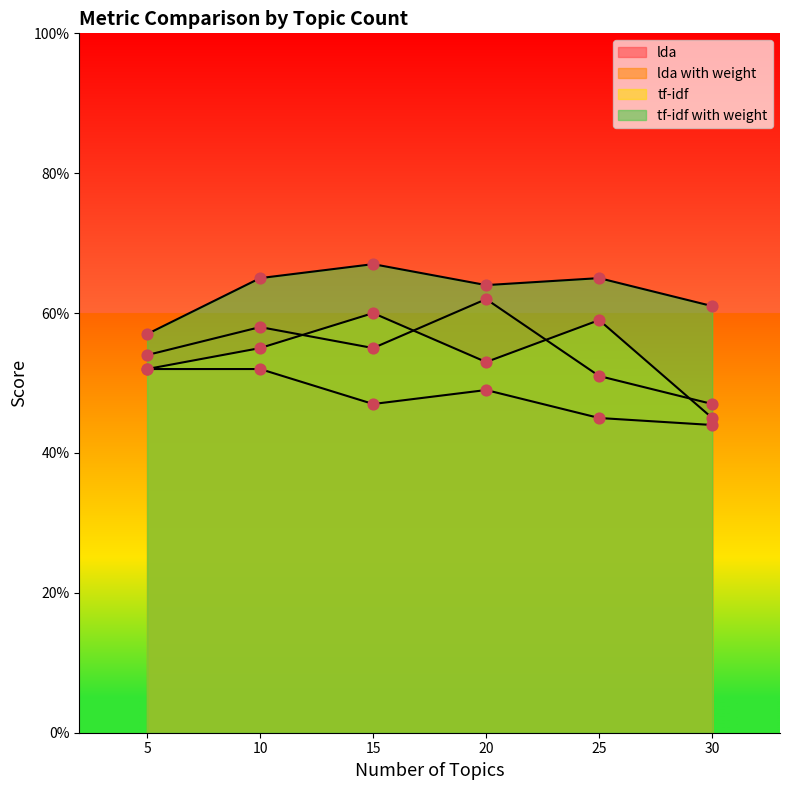

At how many categories does at least one series exceed 0?

6